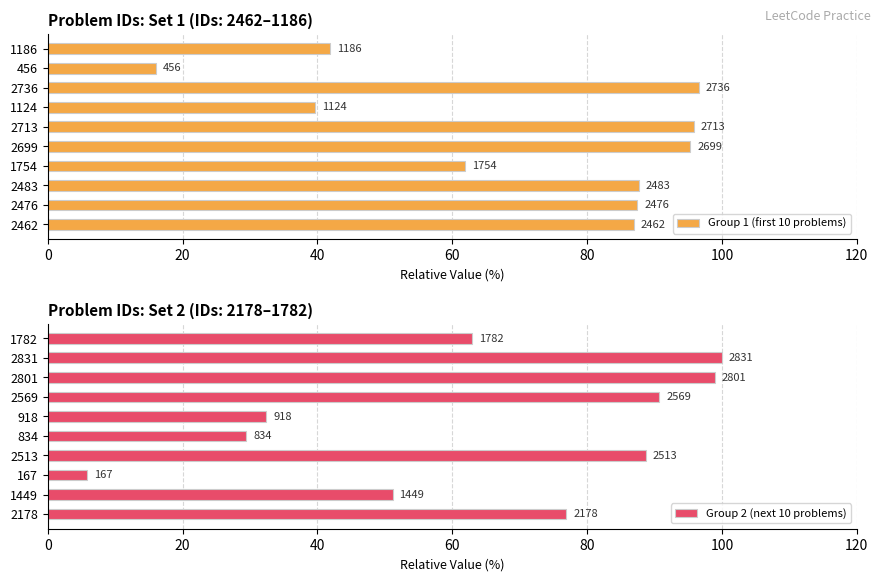

How many categories are shown in the chart?

10